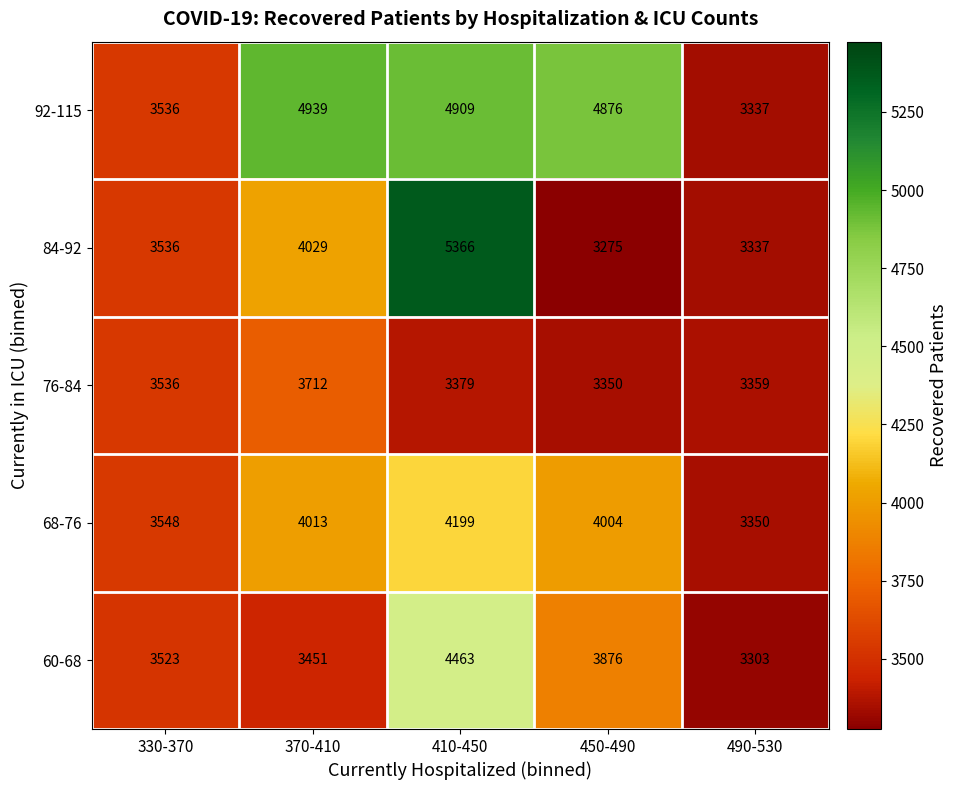

List the series in order of their peak value, lowest first.

76-84, 68-76, 60-68, 92-115, 84-92